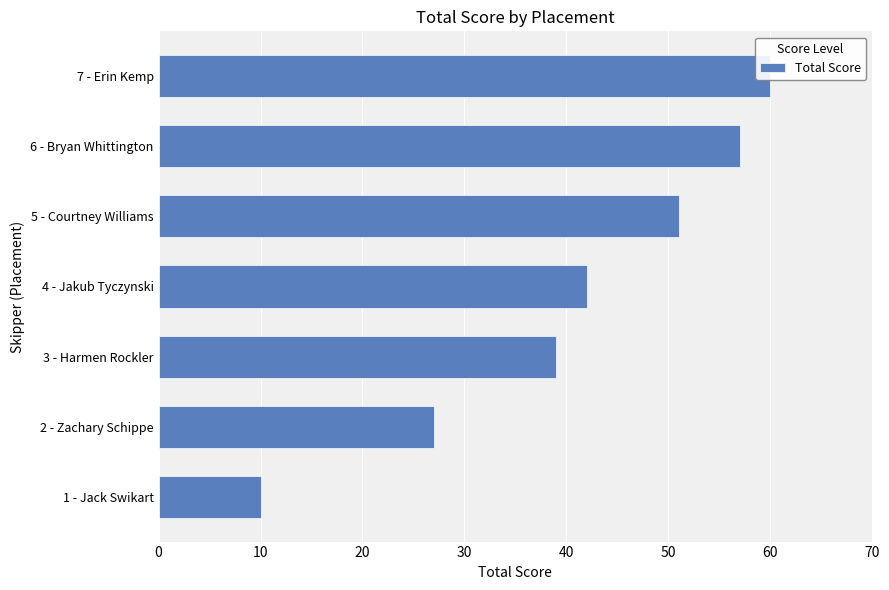

The value at 1 - Jack Swikart is 10. True or false?

True